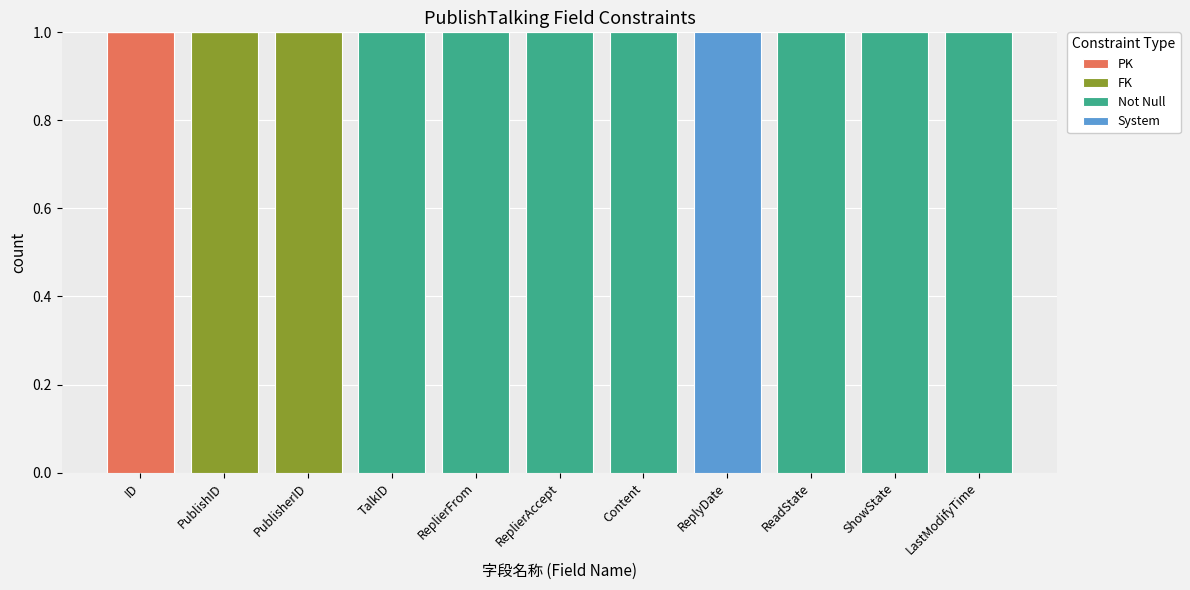

Are the bars horizontal?

No